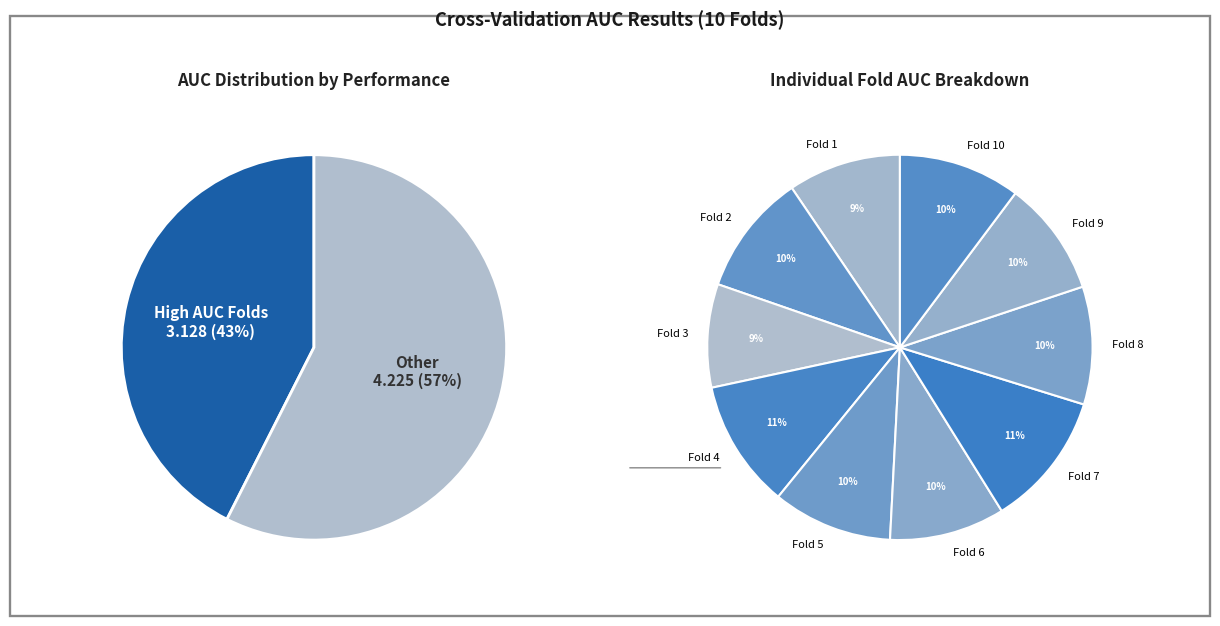

Is it true that Fold 10 is 18% of the pie?

False